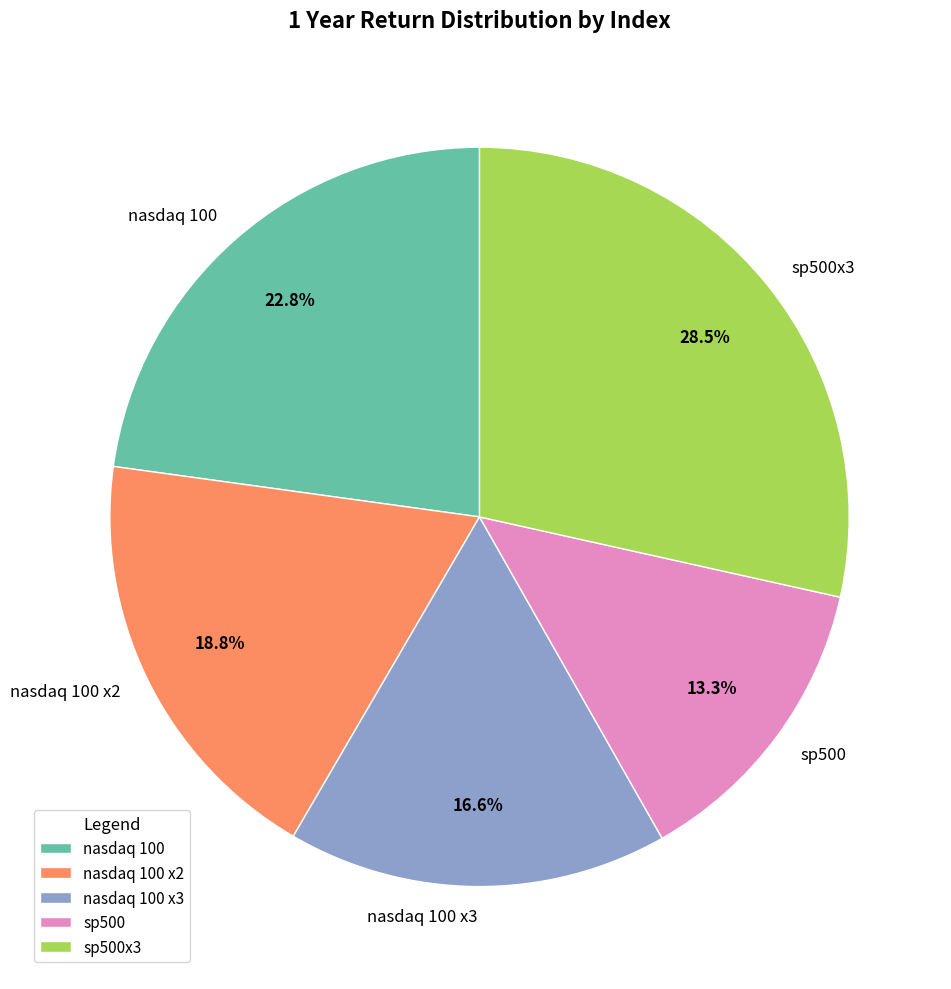

Does nasdaq 100 account for over 50% of the chart?

No